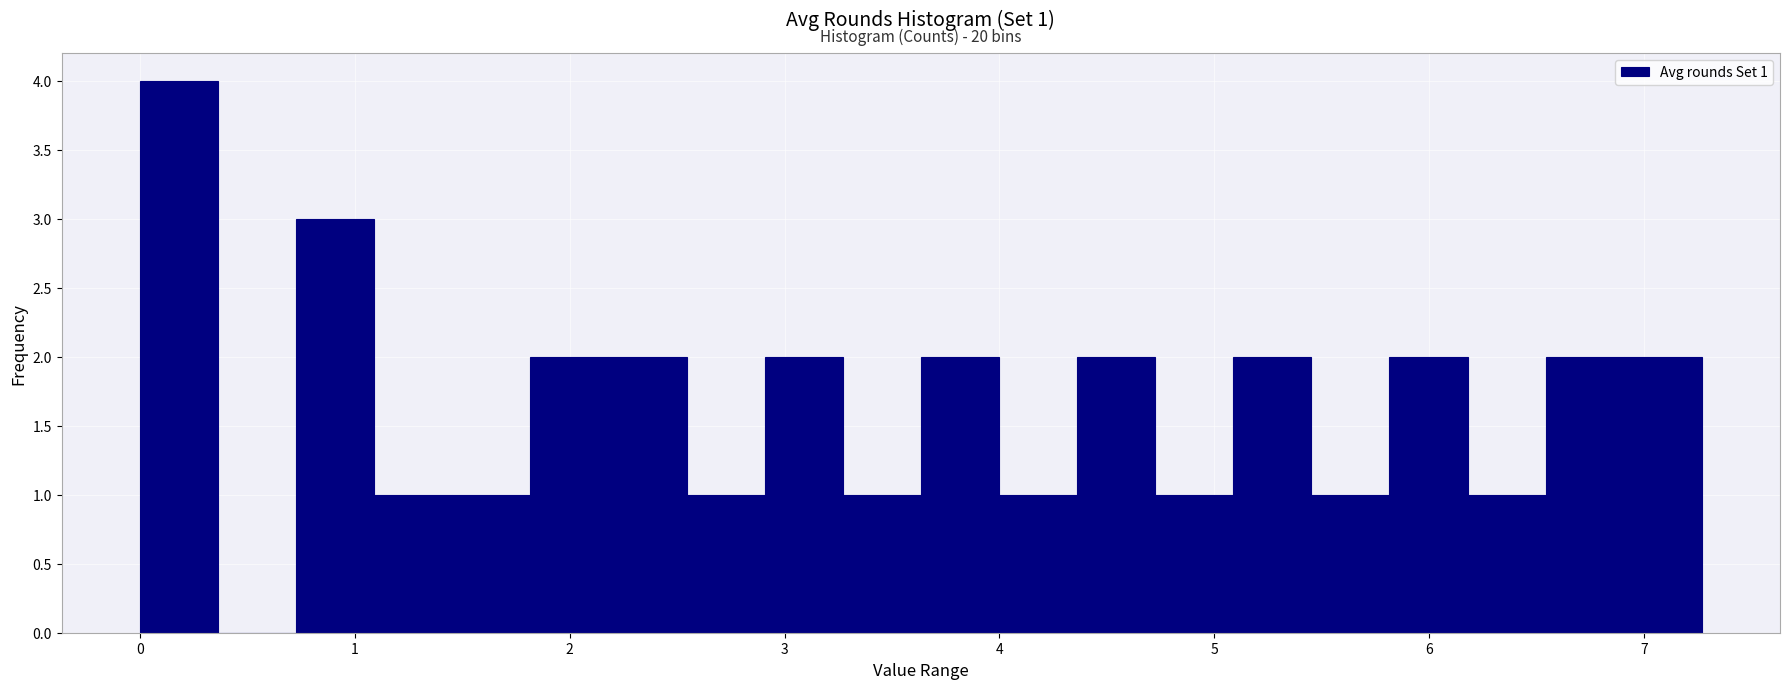

Read against the x-axis, roughly where is the centre of the tallest bar?

0.2